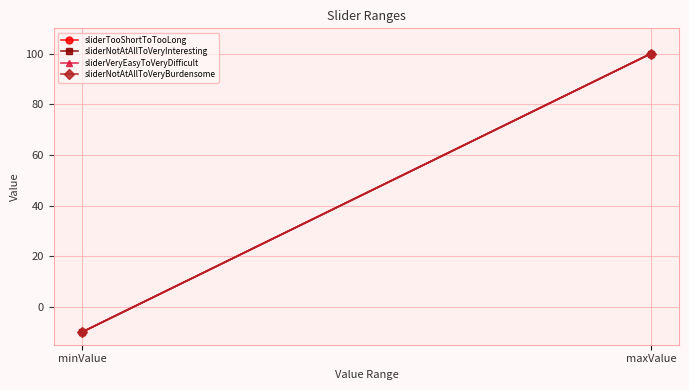

Reading right to left, what are all the values shown in this chart?

sliderTooShortToTooLong: 100	-10
sliderNotAtAllToVeryInteresting: 100	-10
sliderVeryEasyToVeryDifficult: 100	-10
sliderNotAtAllToVeryBurdensome: 100	-10